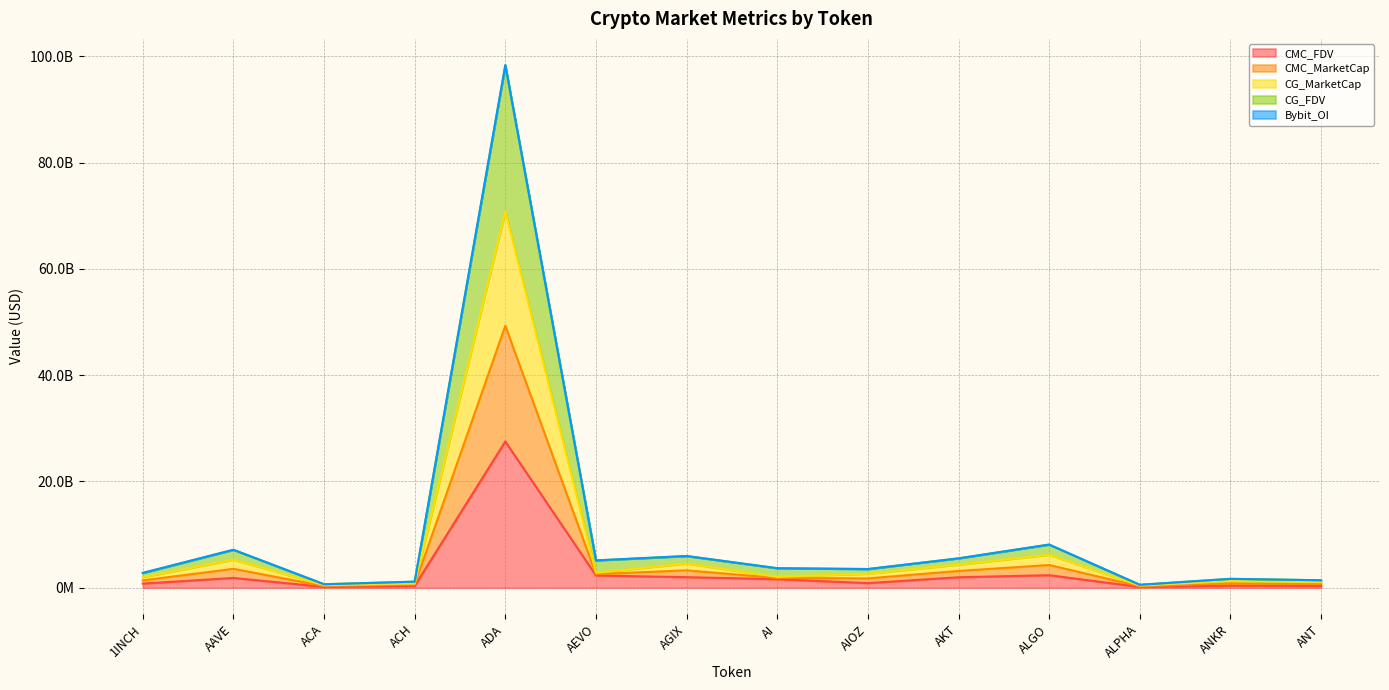

Does the chart have visible grid lines?

Yes